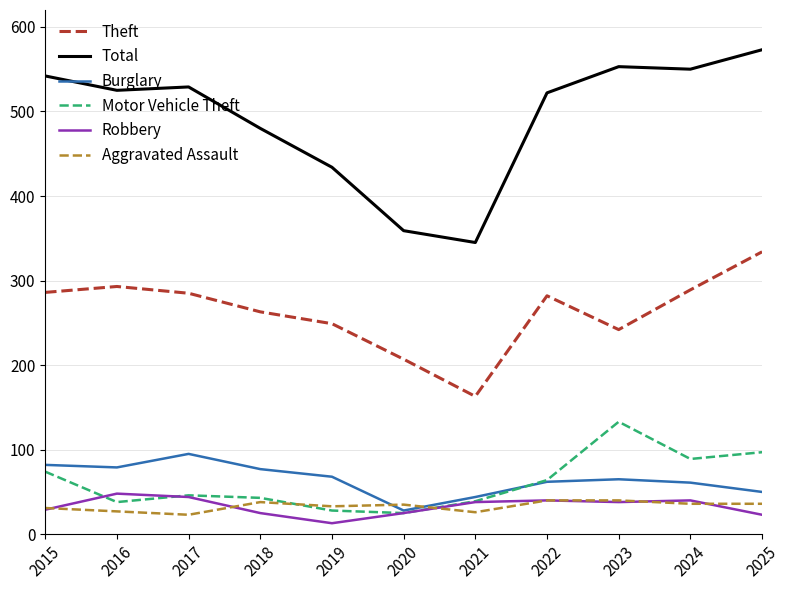

Is it true that Theft equals 493 at 2024?

False